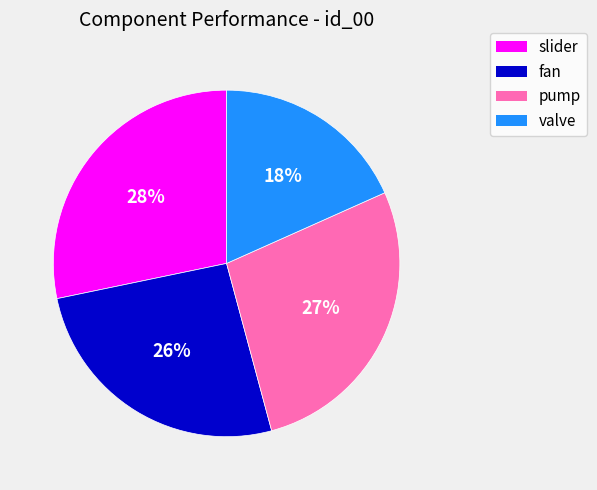

Is fan the majority of the pie?

No